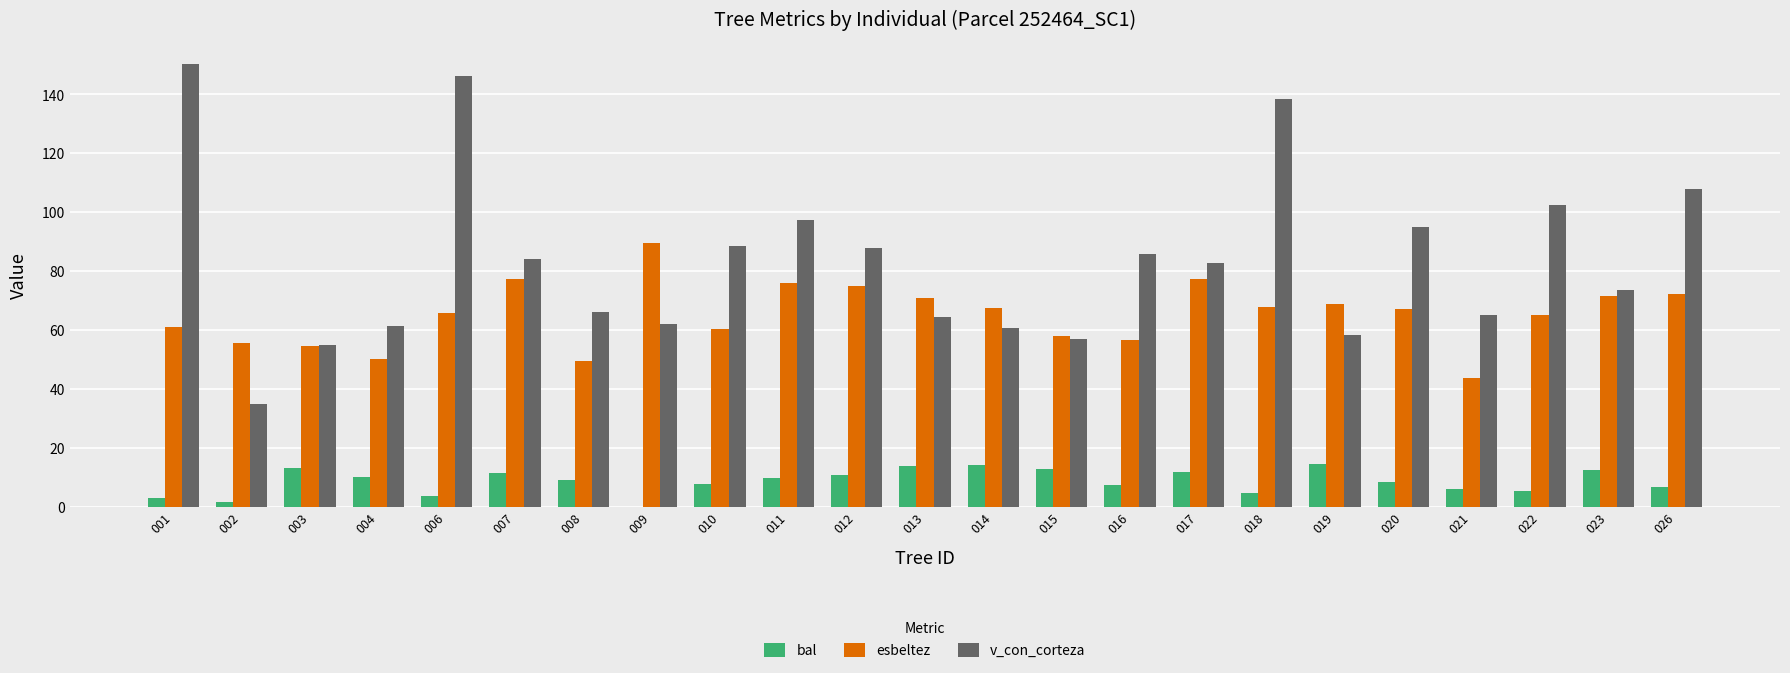

Are the bars grouped side by side (vs. stacked)?

Yes